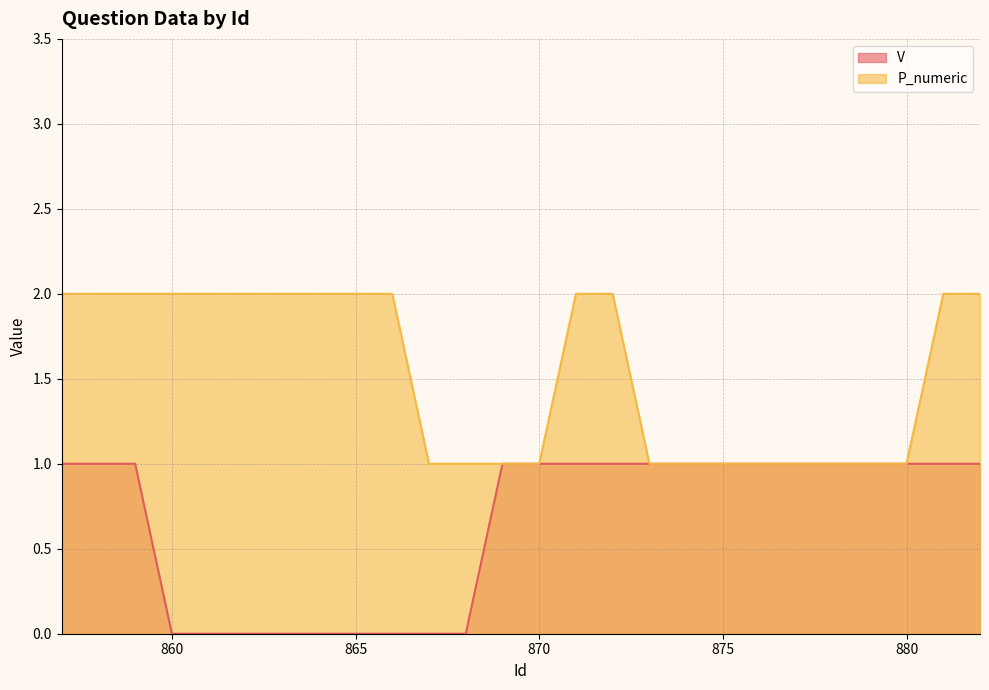

True or false: P_numeric and V intersect in this chart.

False